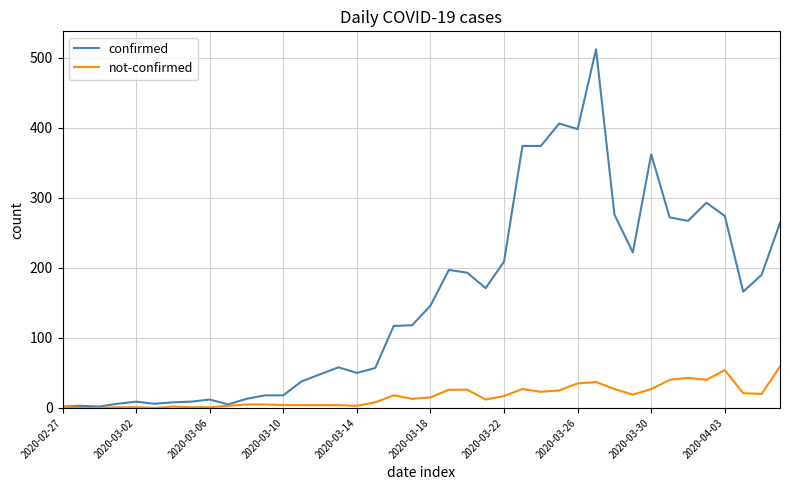

Which series has the widest spread of values?

confirmed